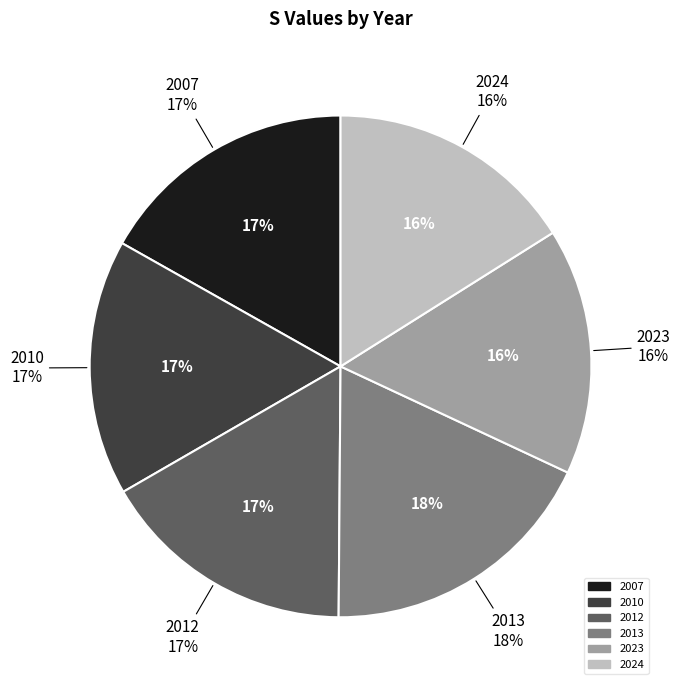

Which slice is the smallest?

2023